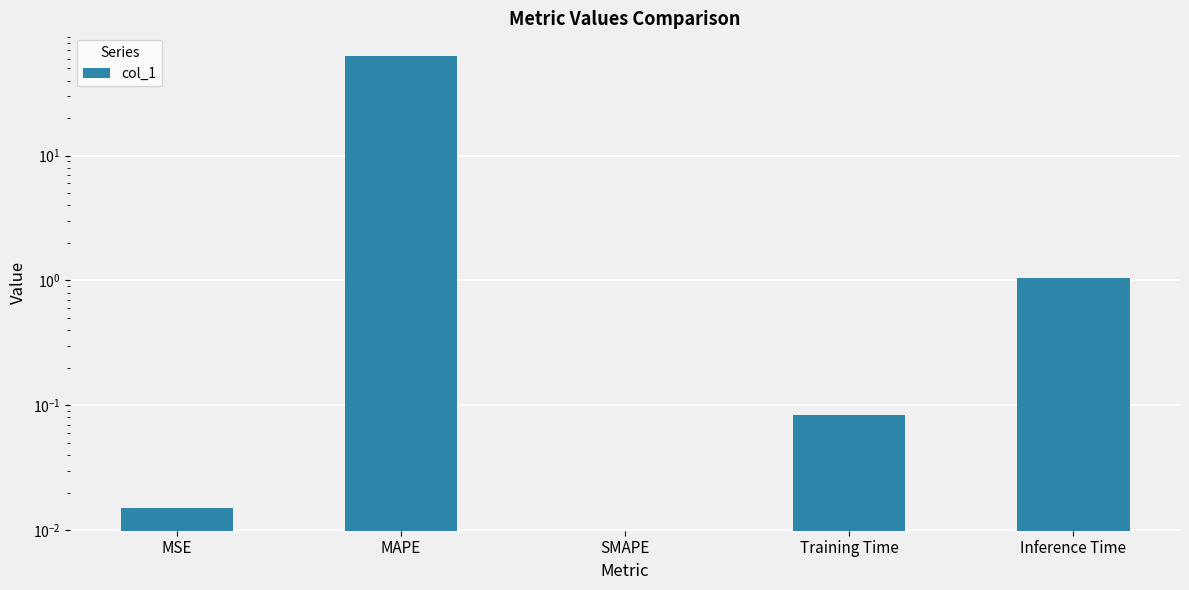

What is the label of the 5th bar from the right?

MSE